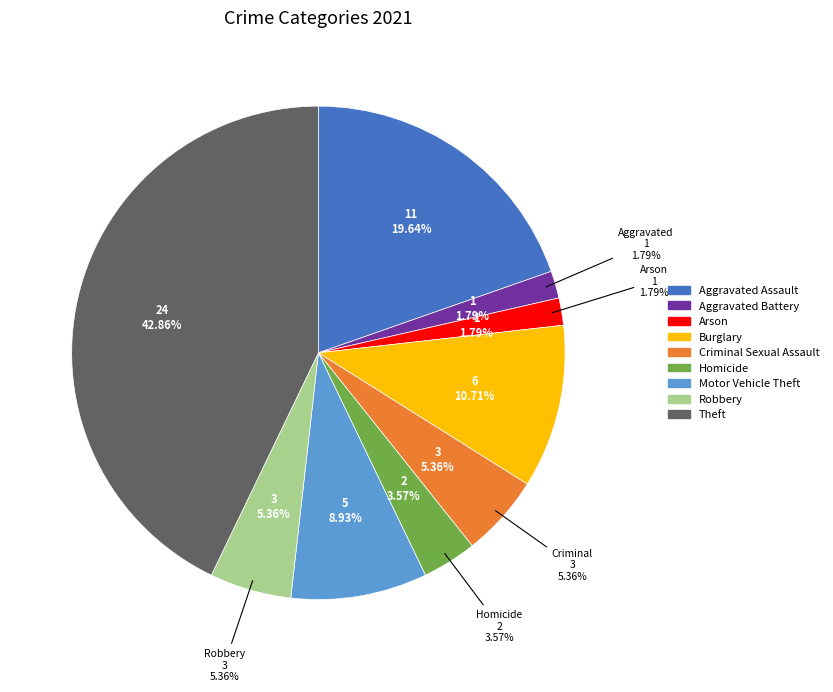

To the nearest percent, what percentage of the pie is Homicide?

4%